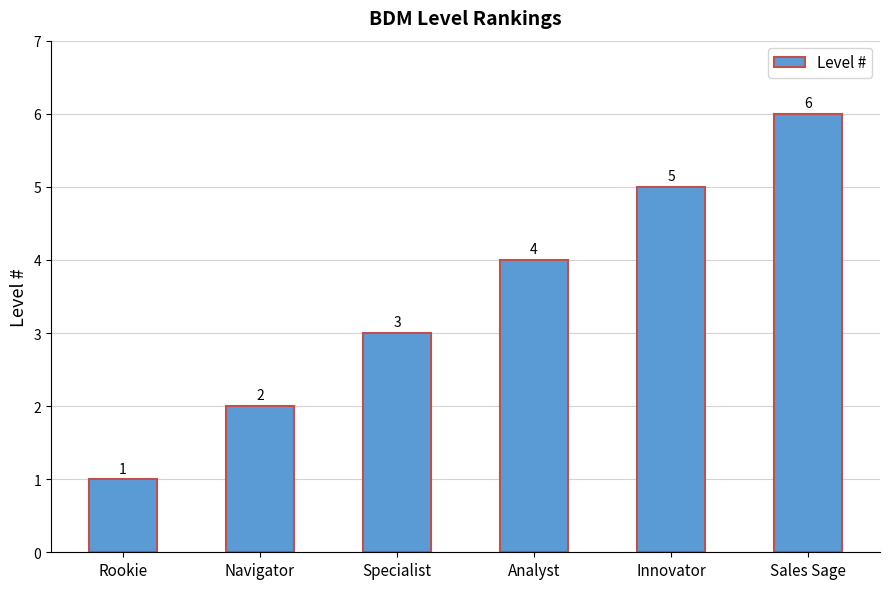

Count the values in the range 2 to 5.

4